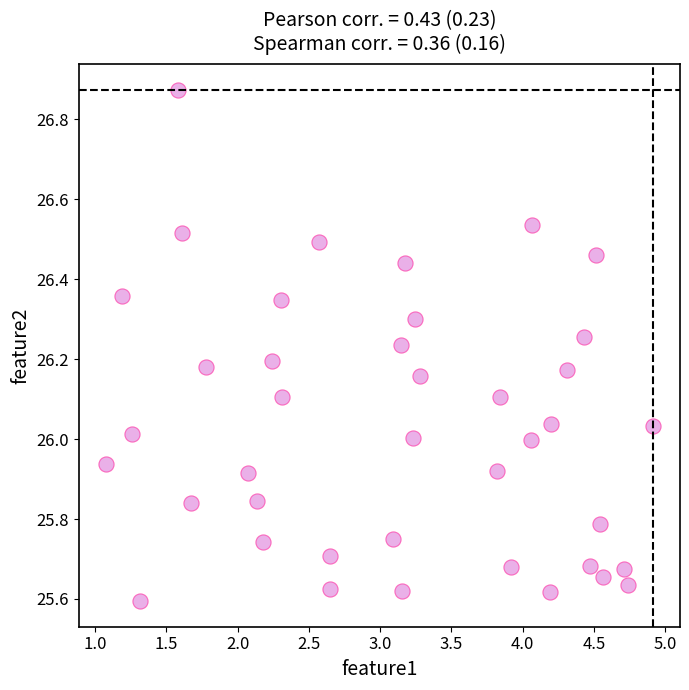

What is the range of Y values (max minus min)?

1.3